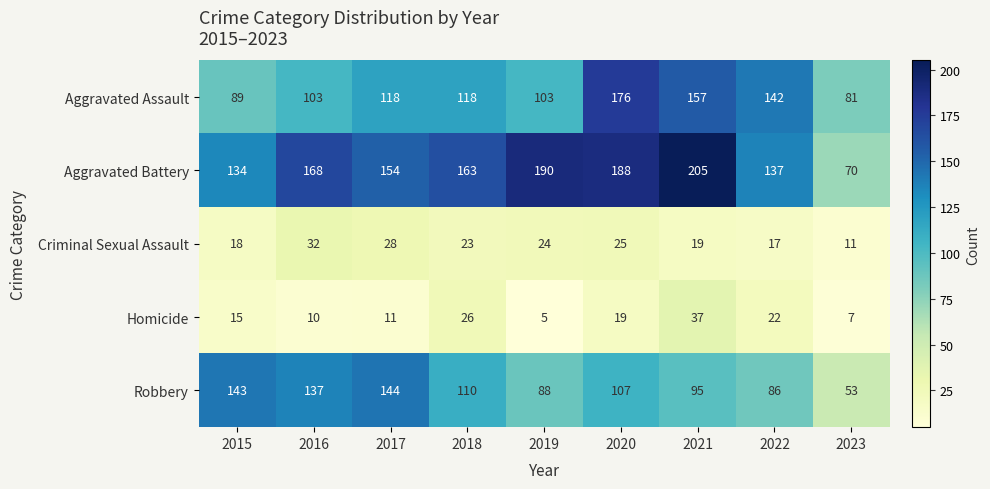

What is the sum of all Homicide values?

152